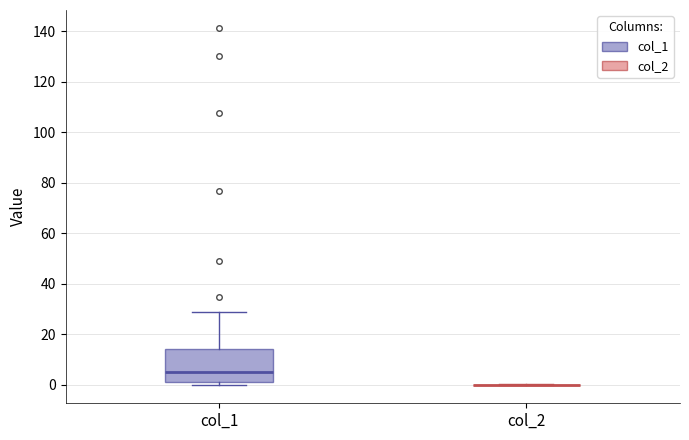

Reading left to right, transcribe this box plot: for each box, give where its median line is, the range the box spans, and where its two whiskers end, as read against the y-axis. The values are not printed on the chart, so give them approximately, as read against the axis.

col_1: median 6, box 2 to 14, whiskers 0 to 30
col_2: box collapsed to a line at 0, whiskers 0 to 0